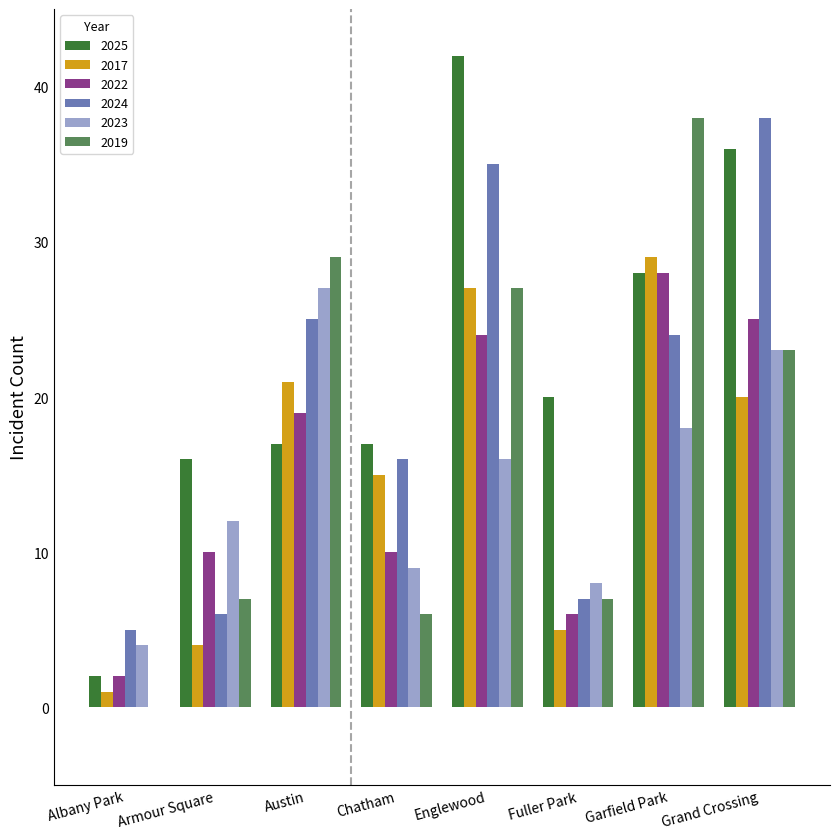

How many groups of bars are there?

8